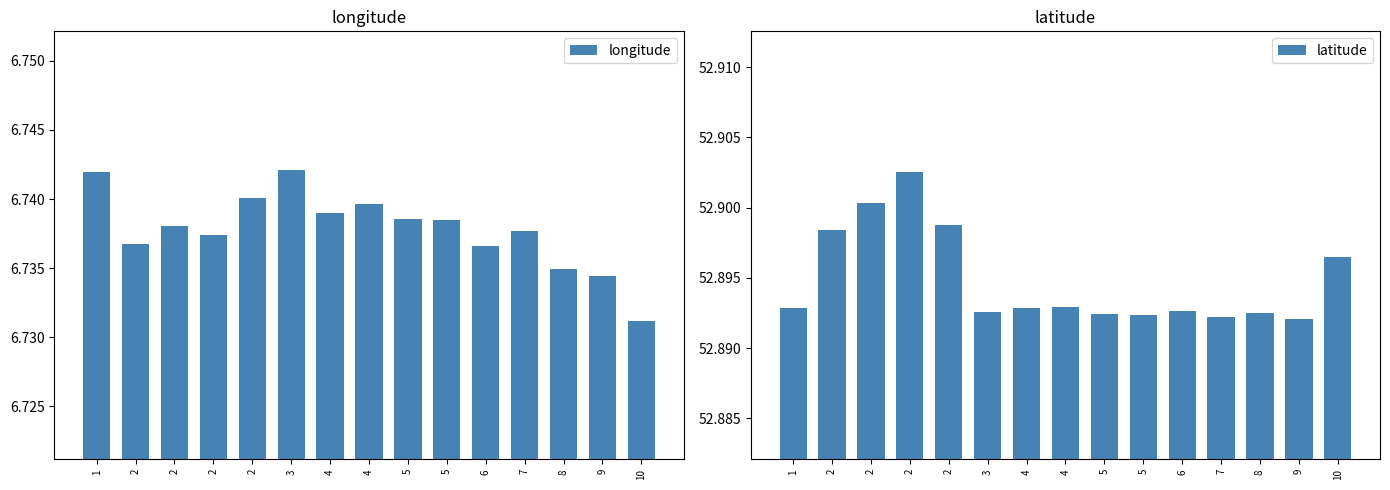

What is the minimum value for latitude?

52.9